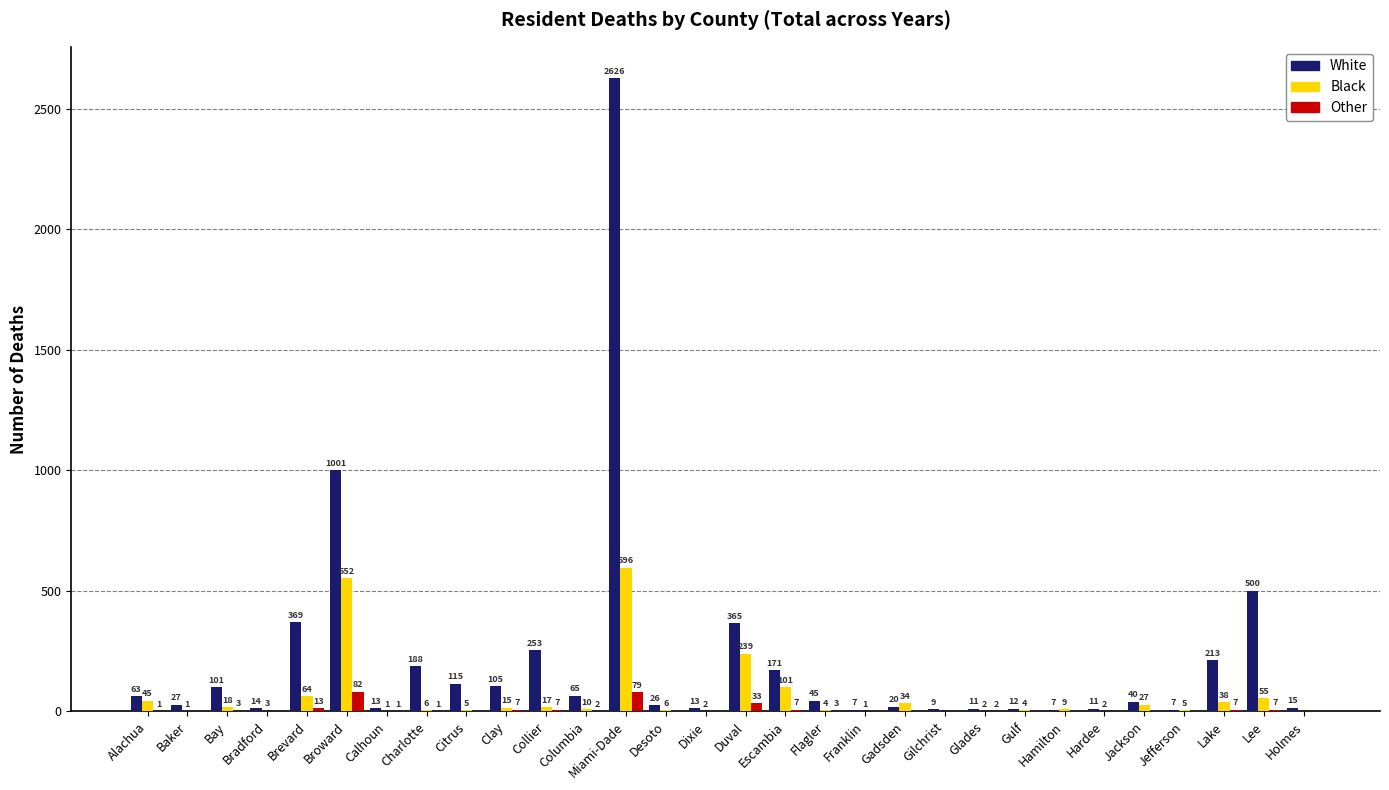

Reading right to left, extract all data points from this chart.

White: Holmes=15	Lee=500	Lake=213	Jefferson=7	Jackson=40	Hardee=11	Hamilton=7	Gulf=12	Glades=11	Gilchrist=9	Gadsden=20	Franklin=7	Flagler=45	Escambia=171	Duval=365	Dixie=13	Desoto=26	Miami-Dade=2626	Columbia=65	Collier=253	Clay=105	Citrus=115	Charlotte=188	Calhoun=13	Broward=1001	Brevard=369	Bradford=14	Bay=101	Baker=27	Alachua=63
Black: Holmes=0	Lee=55	Lake=38	Jefferson=5	Jackson=27	Hardee=2	Hamilton=9	Gulf=4	Glades=2	Gilchrist=0	Gadsden=34	Franklin=1	Flagler=4	Escambia=101	Duval=239	Dixie=2	Desoto=6	Miami-Dade=596	Columbia=10	Collier=17	Clay=15	Citrus=5	Charlotte=6	Calhoun=1	Broward=552	Brevard=64	Bradford=3	Bay=18	Baker=1	Alachua=45
Other: Holmes=0	Lee=7	Lake=7	Jefferson=0	Jackson=0	Hardee=0	Hamilton=0	Gulf=0	Glades=2	Gilchrist=0	Gadsden=0	Franklin=0	Flagler=3	Escambia=7	Duval=33	Dixie=0	Desoto=0	Miami-Dade=79	Columbia=2	Collier=7	Clay=7	Citrus=0	Charlotte=1	Calhoun=1	Broward=82	Brevard=13	Bradford=0	Bay=3	Baker=0	Alachua=1